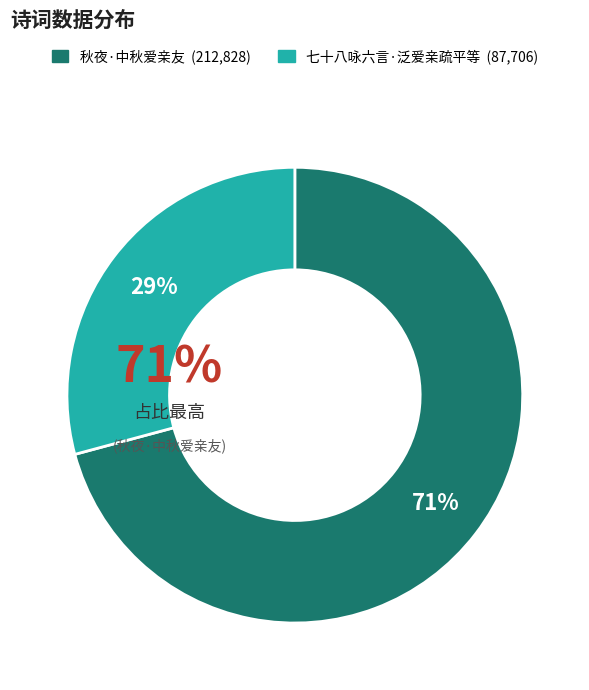

Count the number of slices in the pie.

2